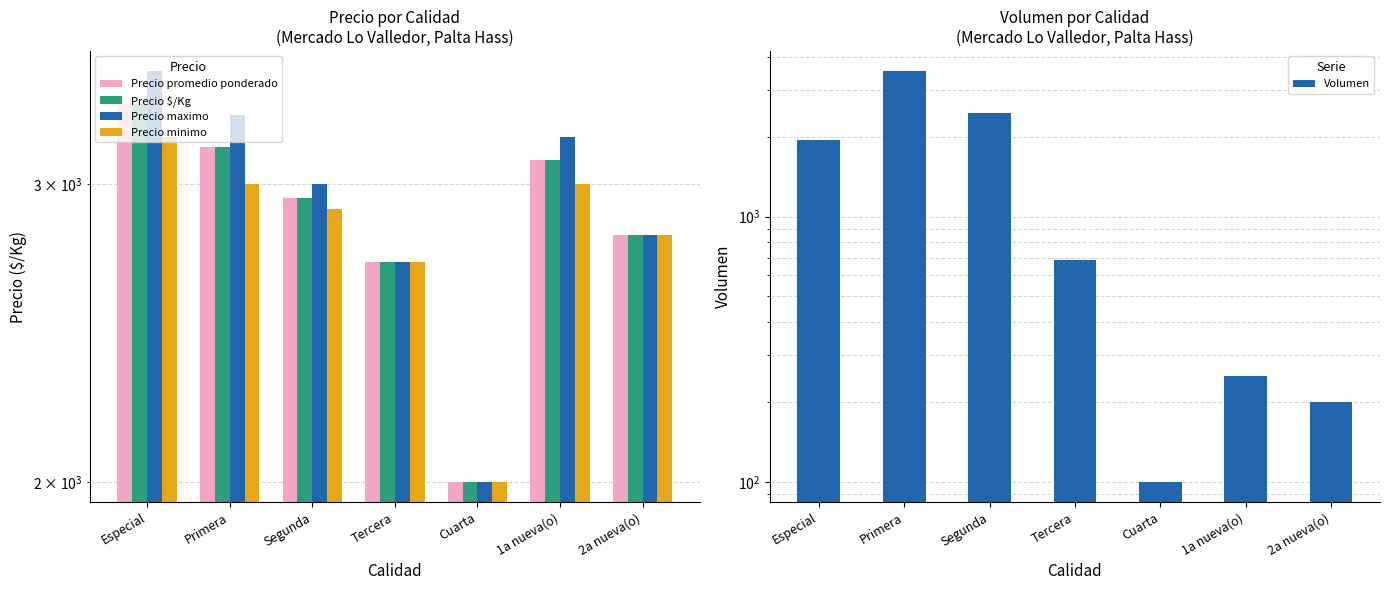

Which category has the lowest value across all series?

Cuarta